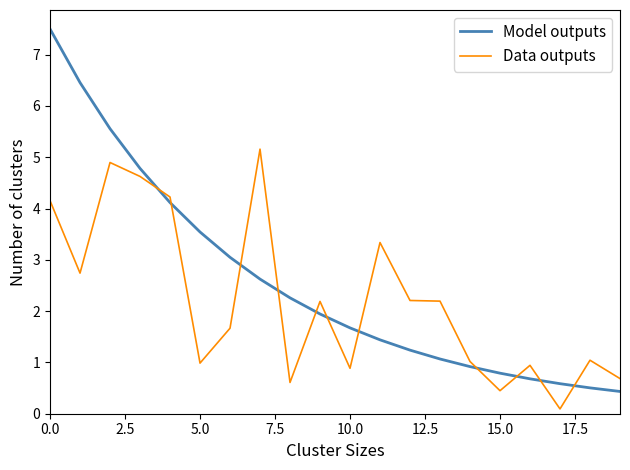

Rank the series by their average value, from lowest to highest.

Data outputs, Model outputs